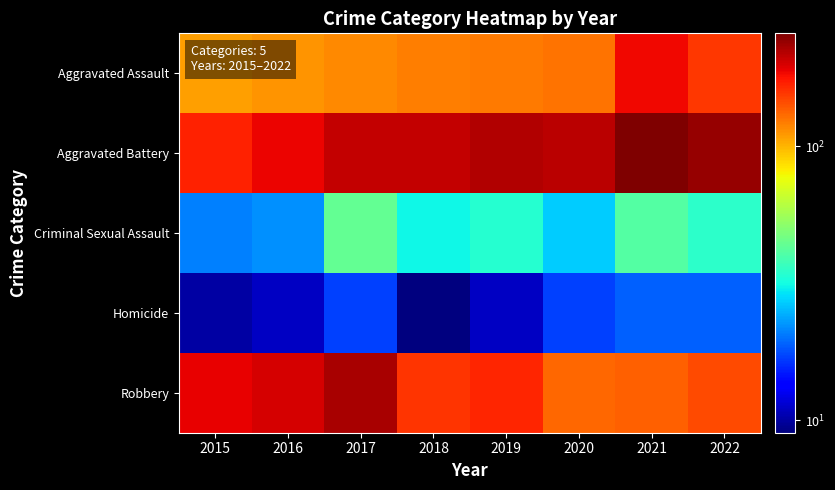

Which category has the lowest value across all series?

2018